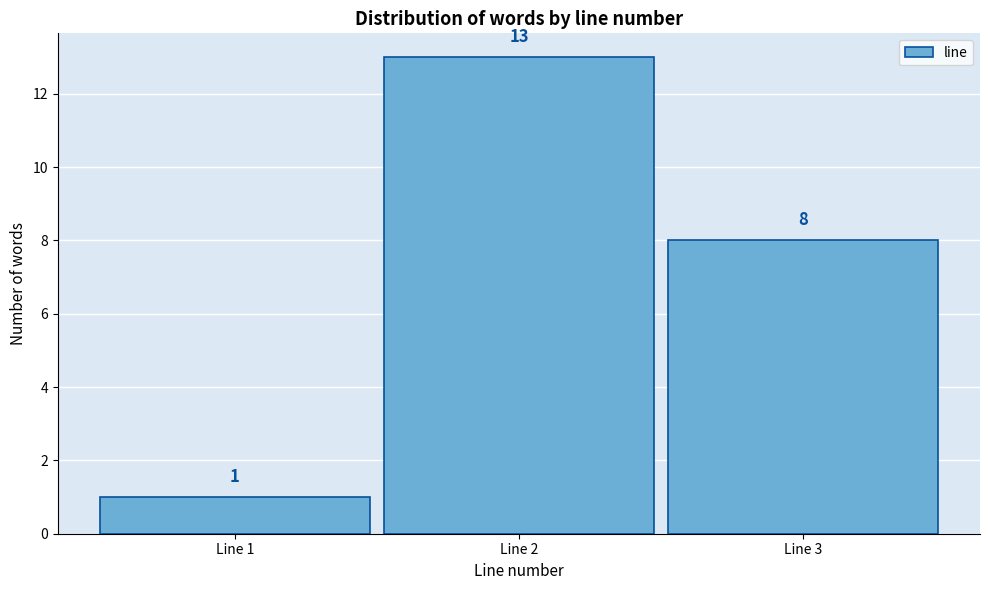

Reading left to right, transcribe this chart: for each bar, give the range it covers on the x-axis and its height.

0.5 to 1.5: 1
1.5 to 2.5: 13
2.5 to 3.5: 8